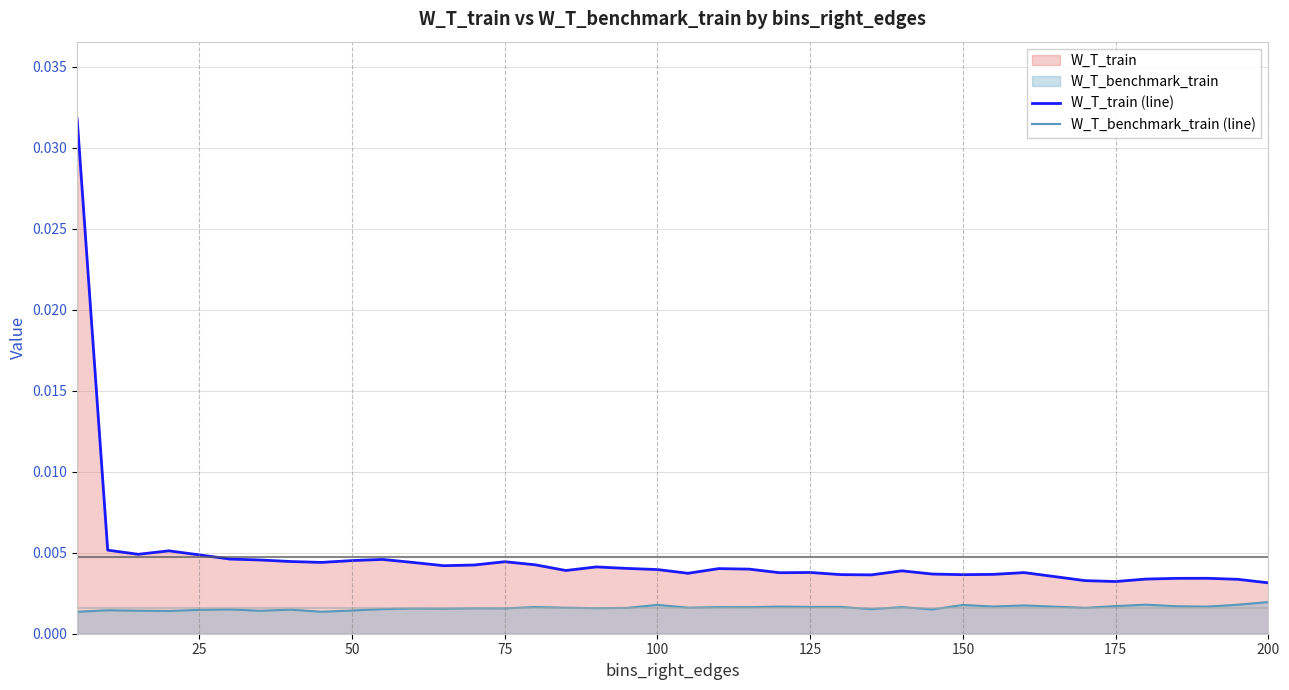

Which series has the widest spread of values?

W_T_train (line)